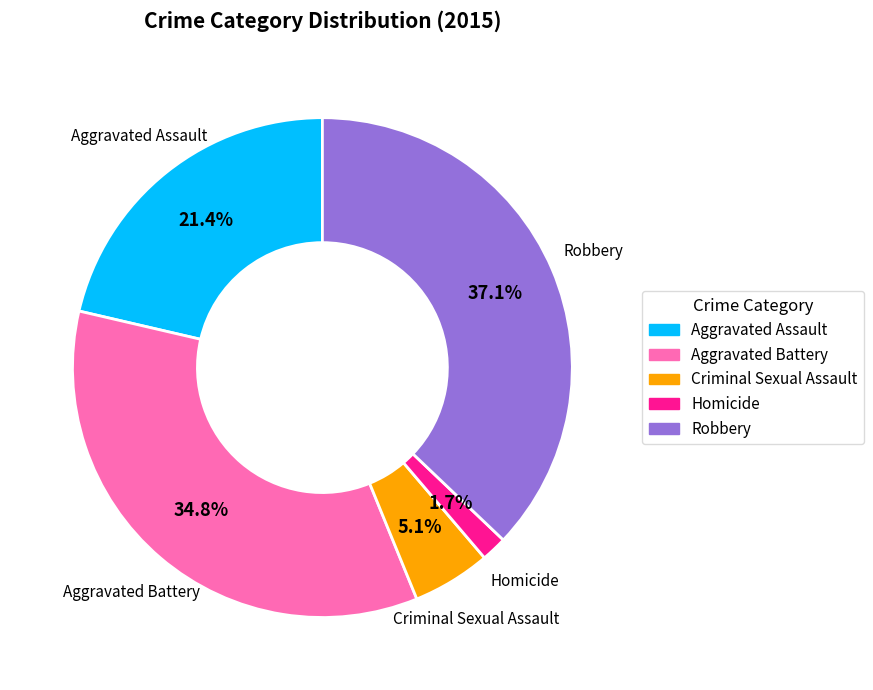

What is the total percentage of Aggravated Battery and Criminal Sexual Assault?

39.9%